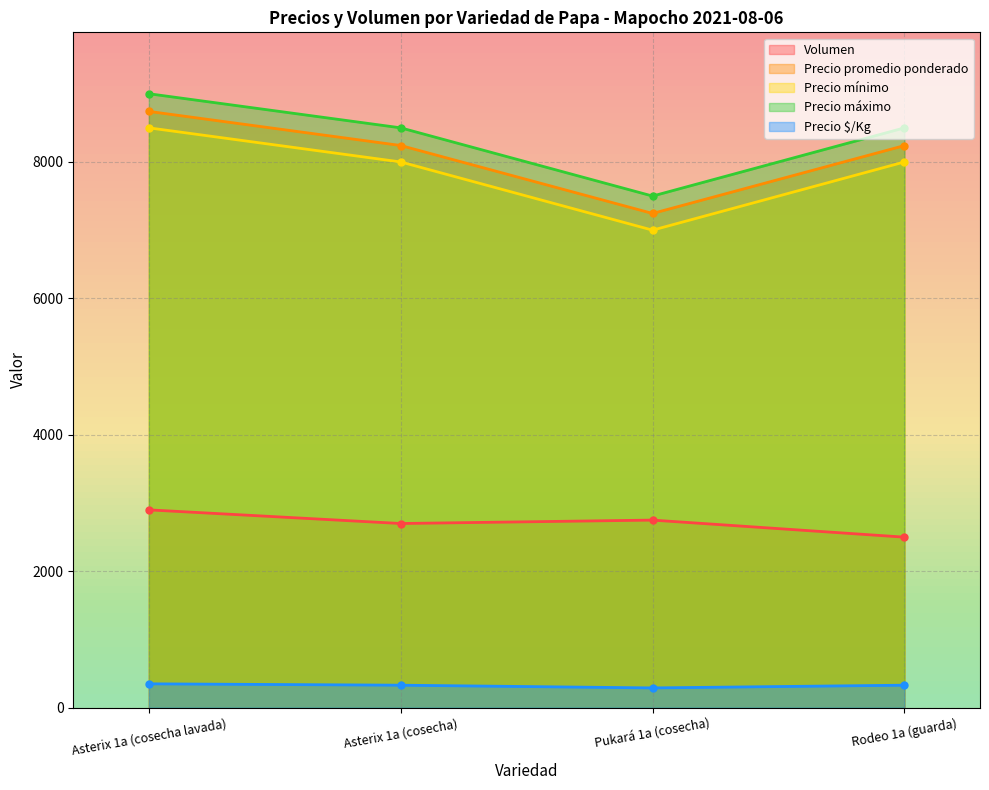

What is the difference between the highest and lowest values at Asterix 1a (cosecha lavada)?

8650